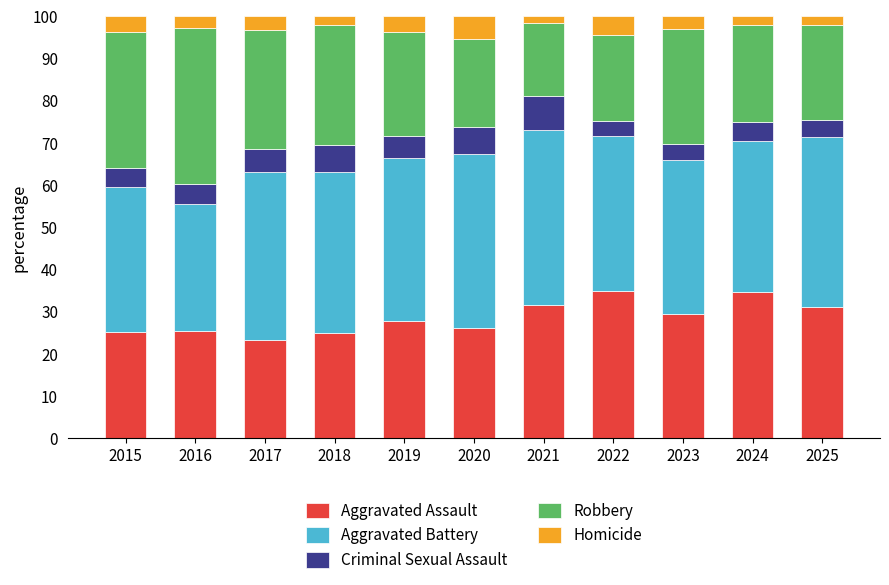

True or false: Aggravated Assault has a value of 27.9 at 2019.

True